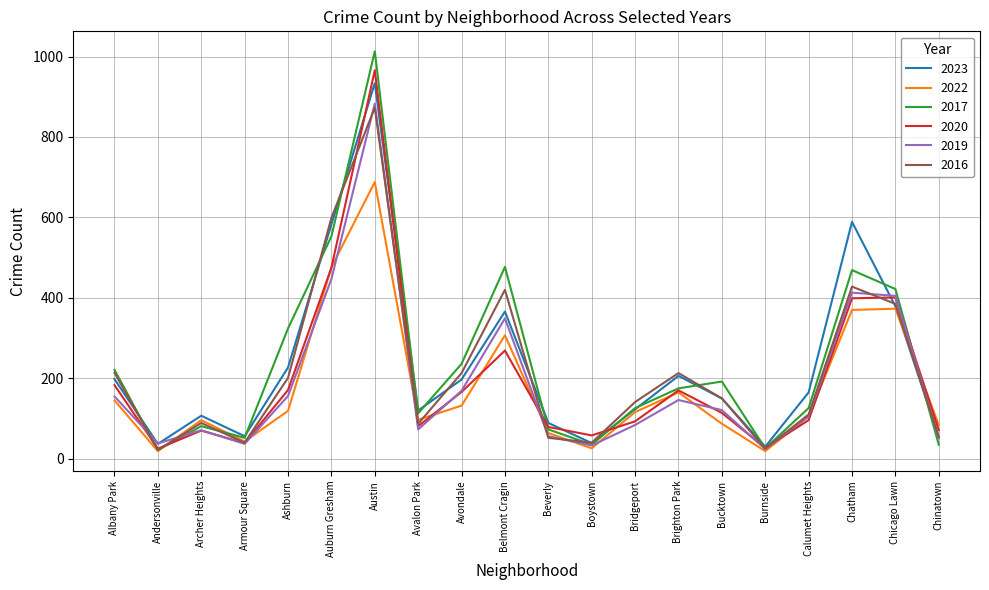

Which series has the largest range (max minus min)?

2017